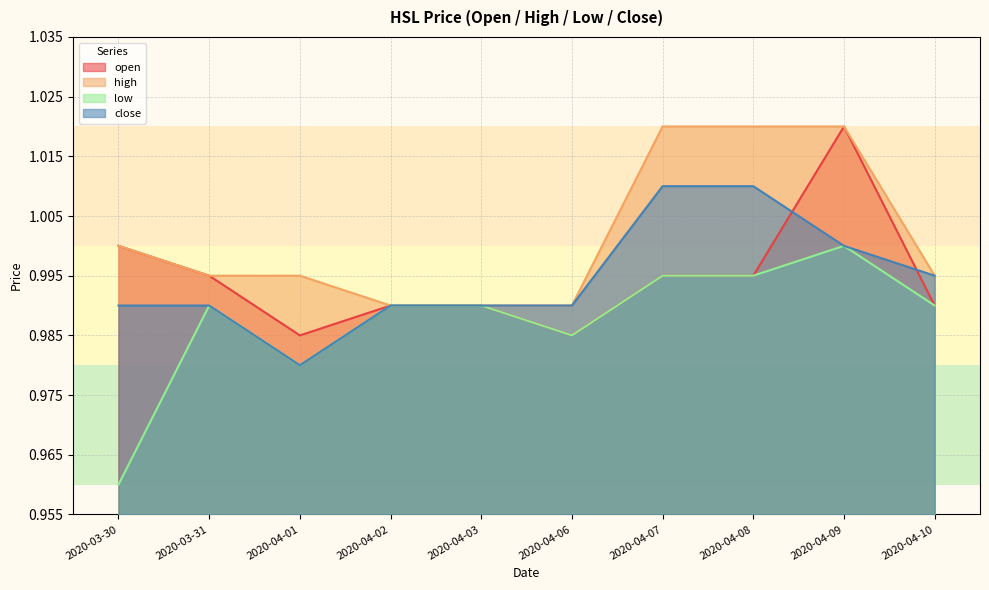

What is the label of the 10th point from the left?

2020-04-10